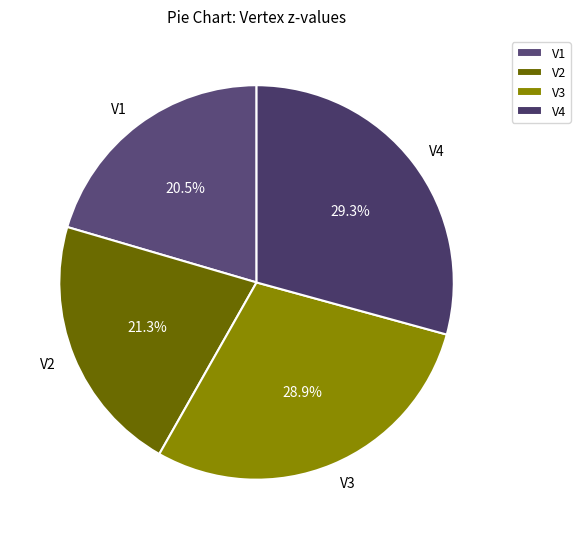

Between V1 and V2, which is larger?

V2